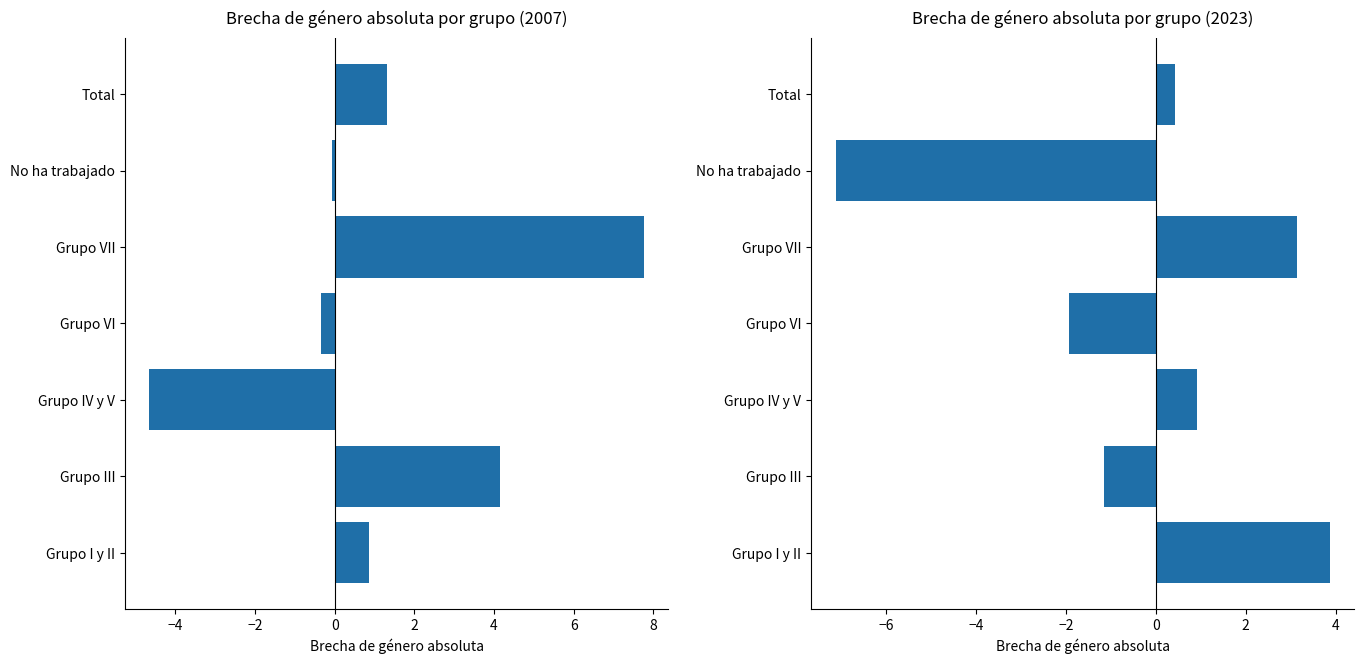

Which series has the largest range (max minus min)?

2007